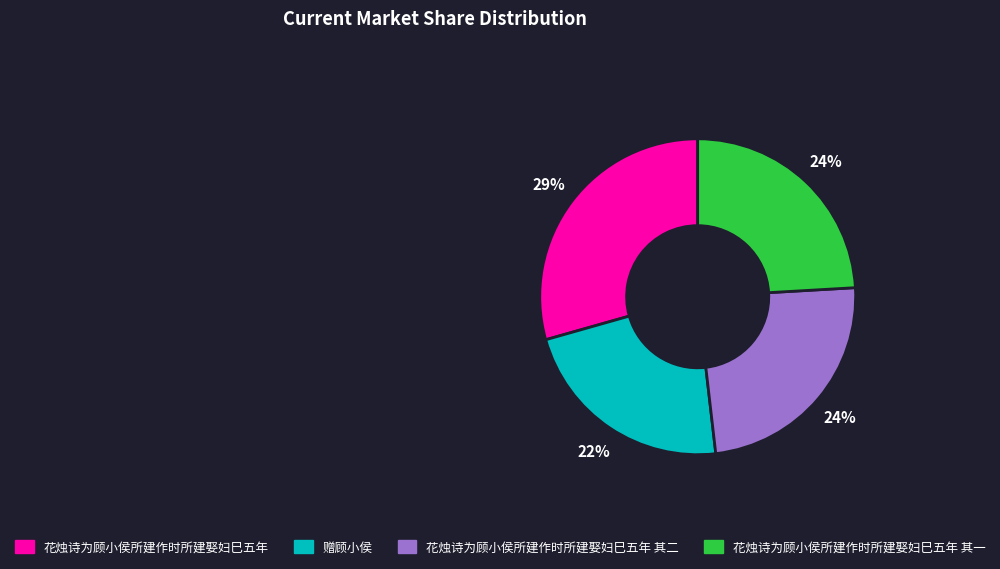

To the nearest percent, what is the average slice percentage?

25%